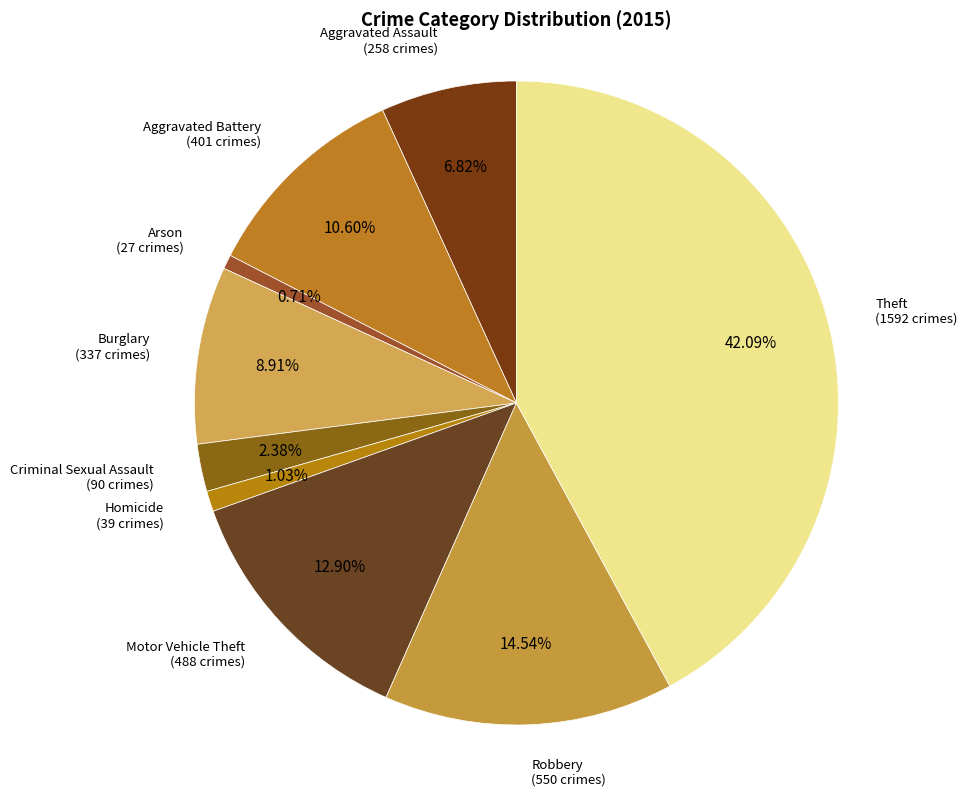

How many segments does this pie chart have?

9